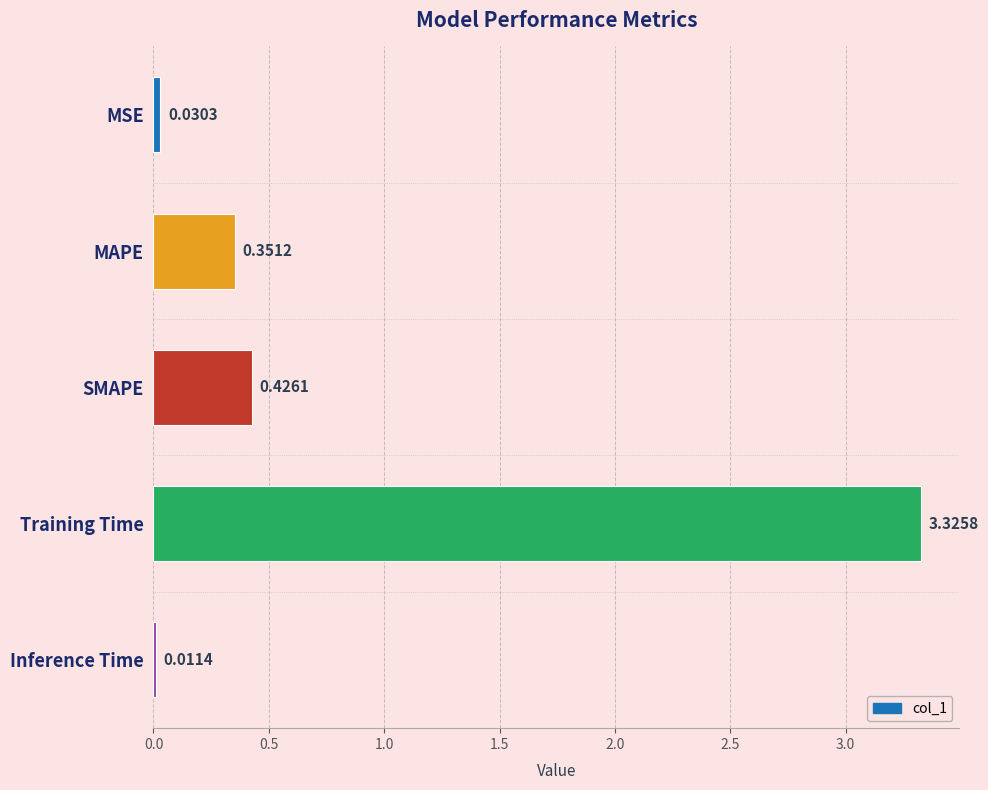

What is the label of the 4th bar from the bottom?

MAPE